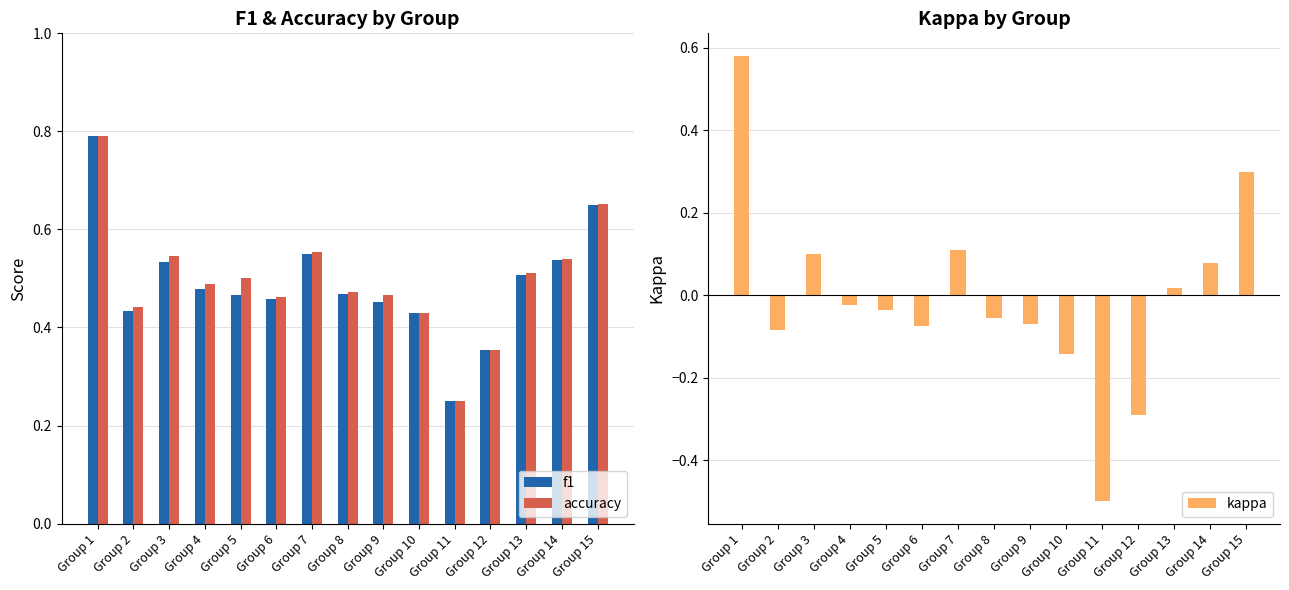

Which label corresponds to the smallest value in the chart?

Group 11